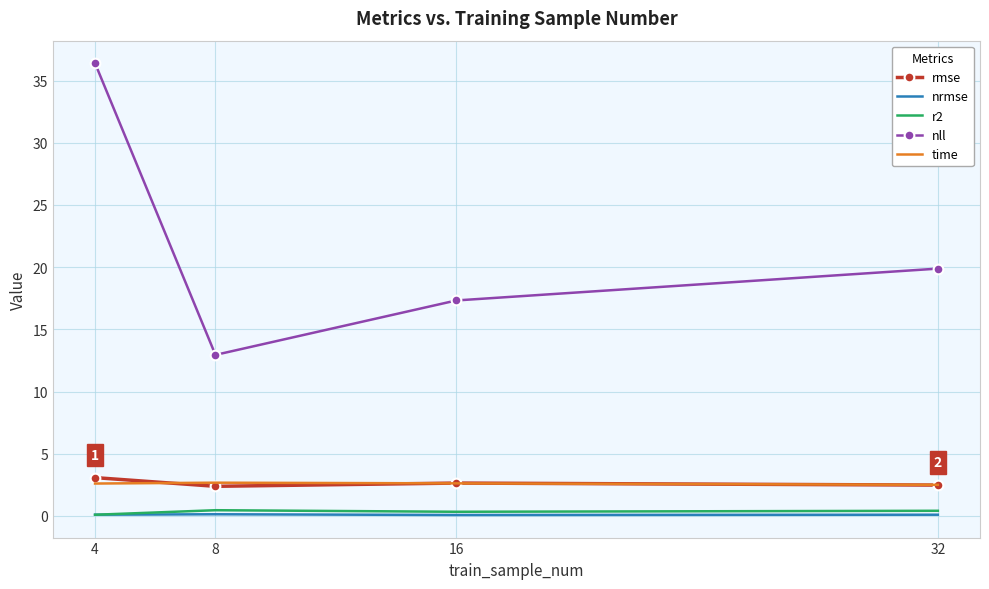

What is the minimum value for time?

2.5